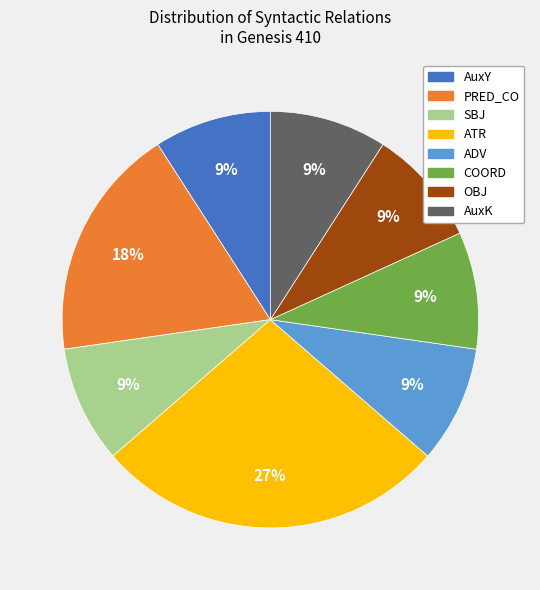

Is there a majority slice in this chart?

No